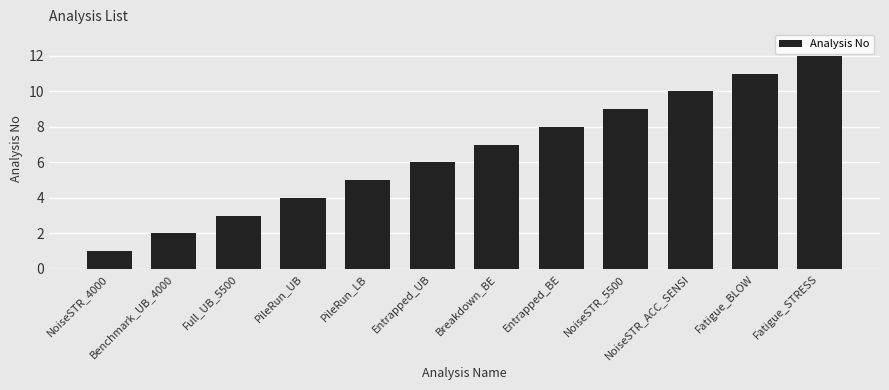

What is the label of the 11th bar from the right?

Benchmark_UB_4000